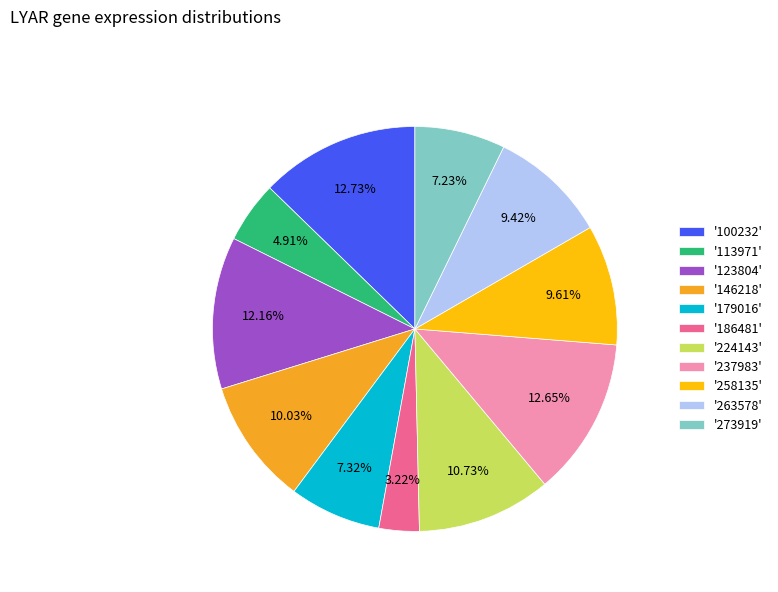

Between '273919' and '258135', which is larger?

'258135'